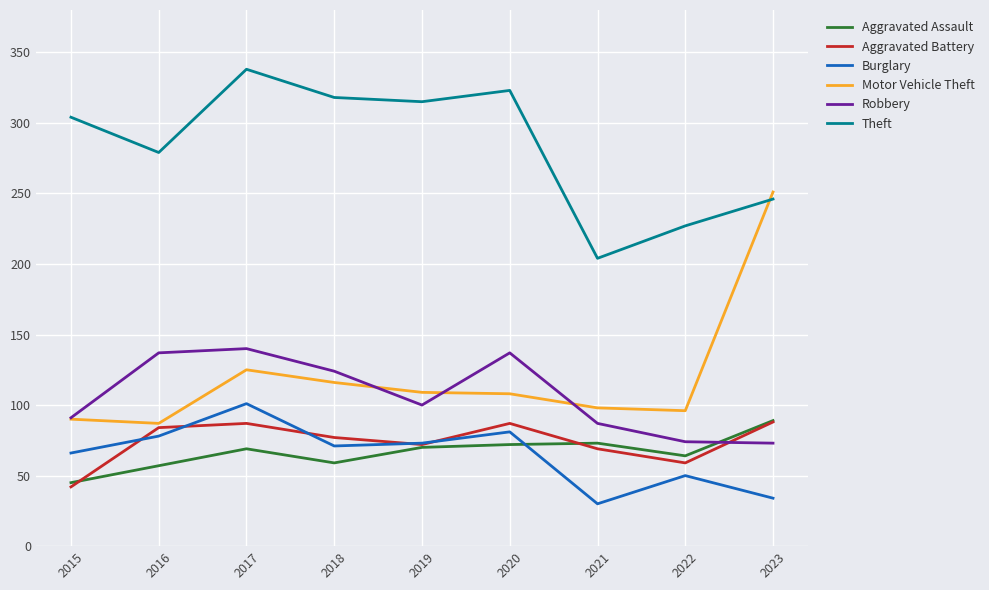

What is the lowest value of the Motor Vehicle Theft series?

87